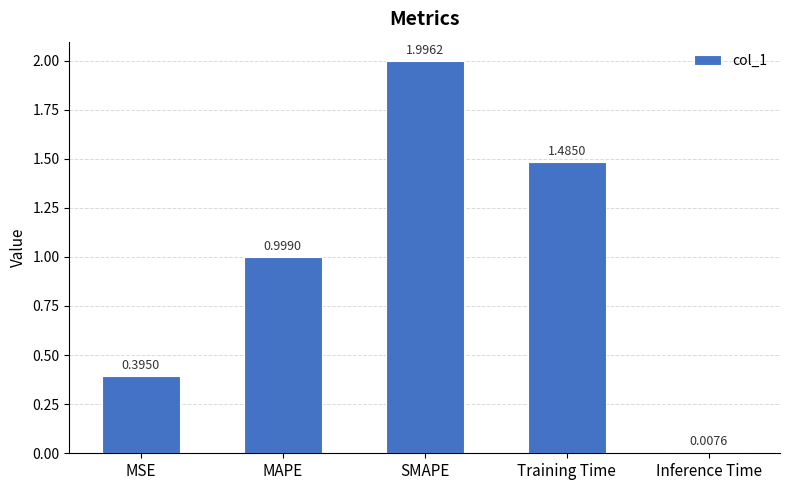

What is the label of the 4th bar from the right?

MAPE